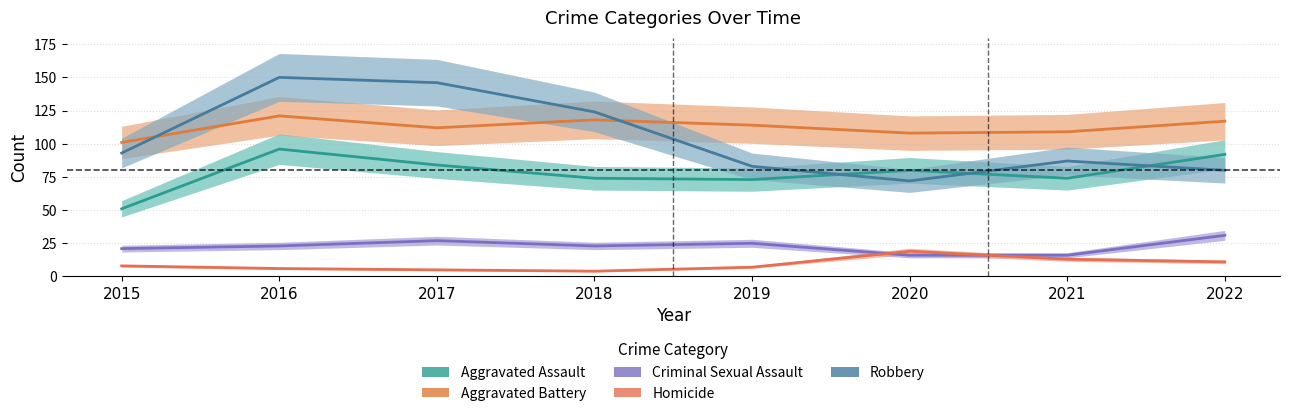

What are all the series names shown in the legend?

Aggravated Assault, Aggravated Battery, Criminal Sexual Assault, Homicide, Robbery